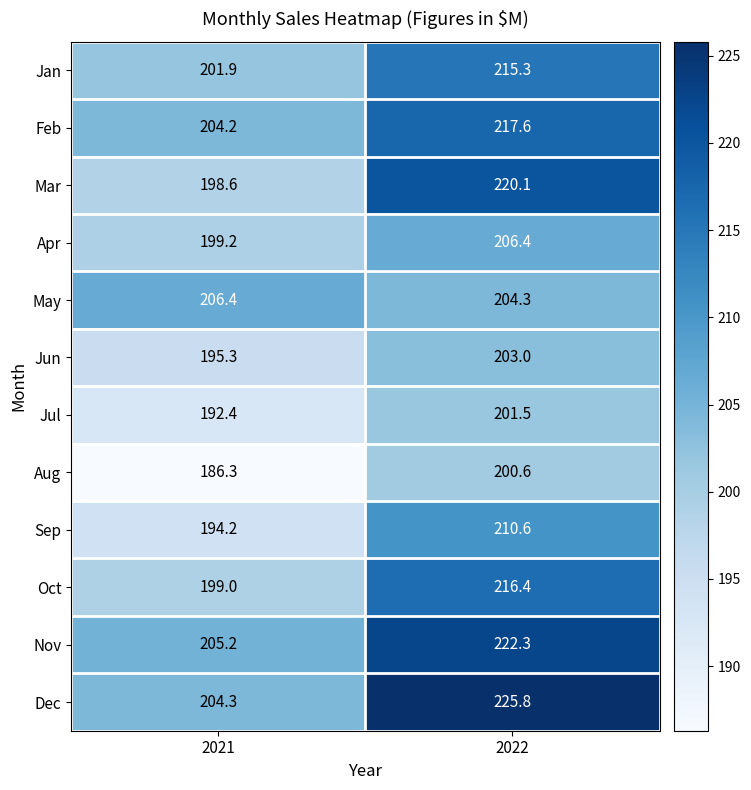

What is the spread (max minus min) of values at 2021?

20.1